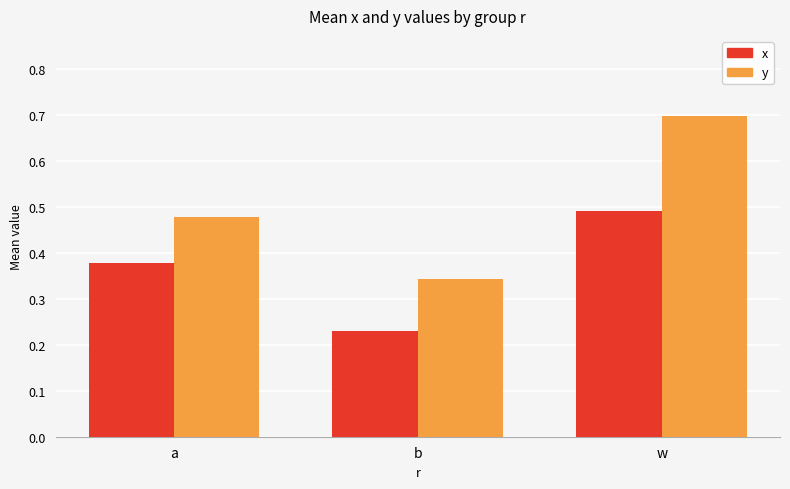

What is the label of the 1st bar from the right?

w